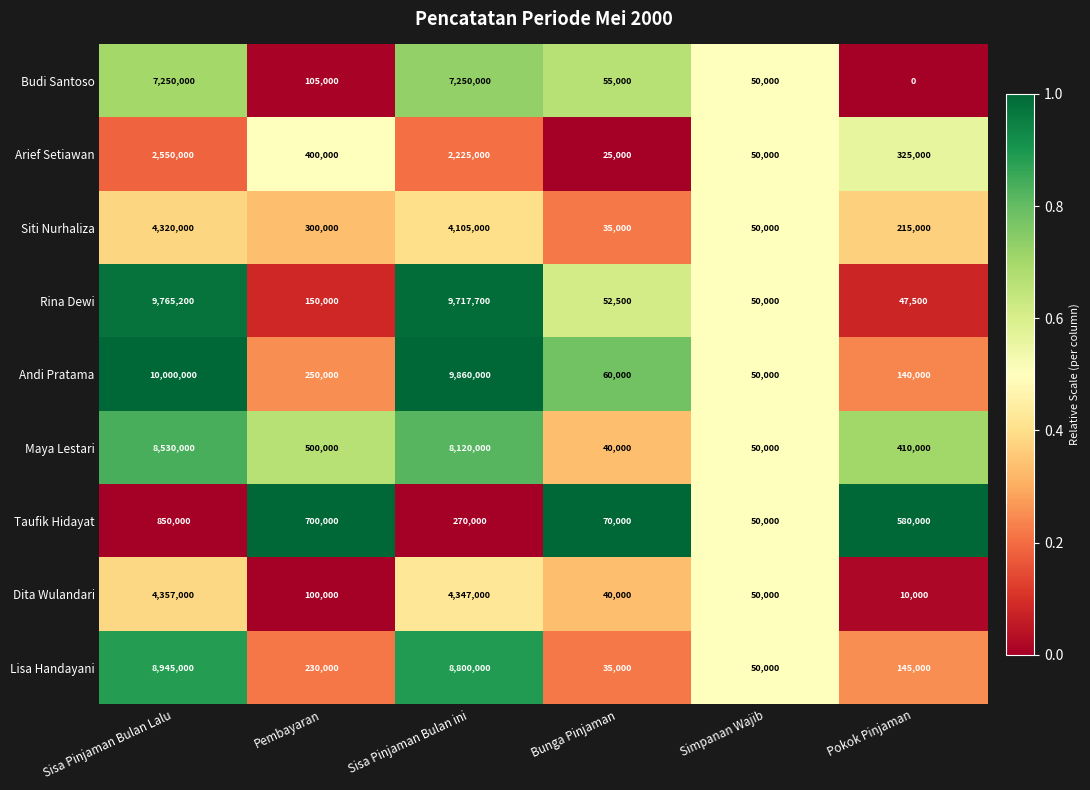

At which label is Andi Pratama closest to 5025000?

Pembayaran